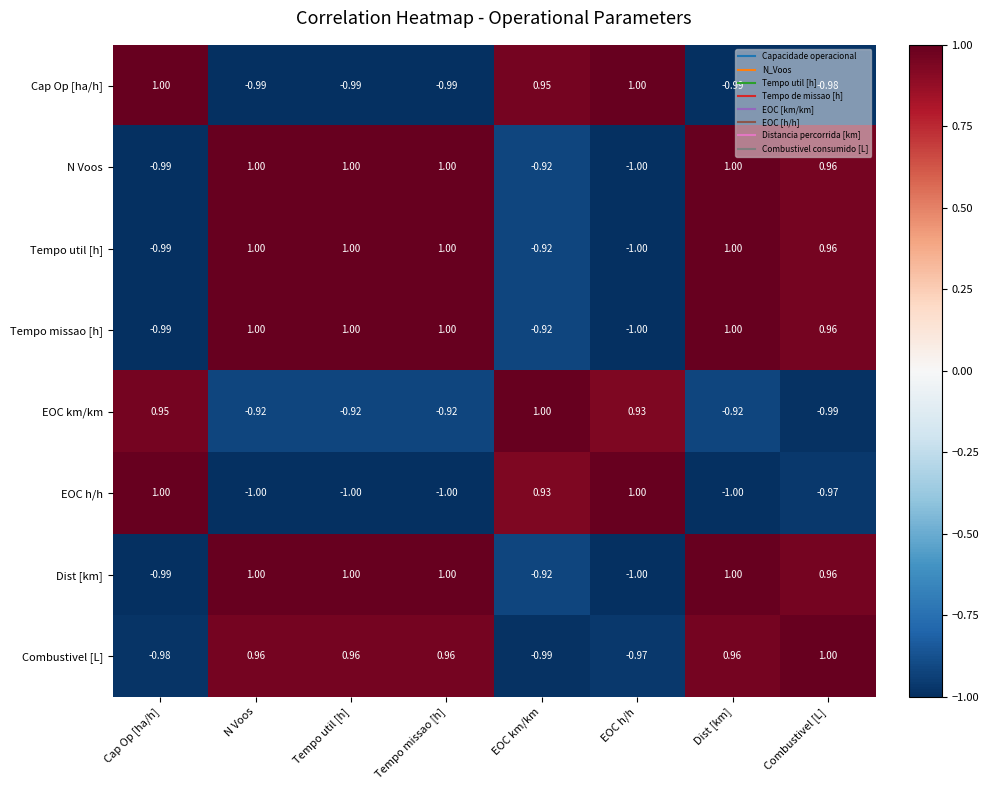

Which category has the lowest value in the Combustivel [L] series?

EOC km/km